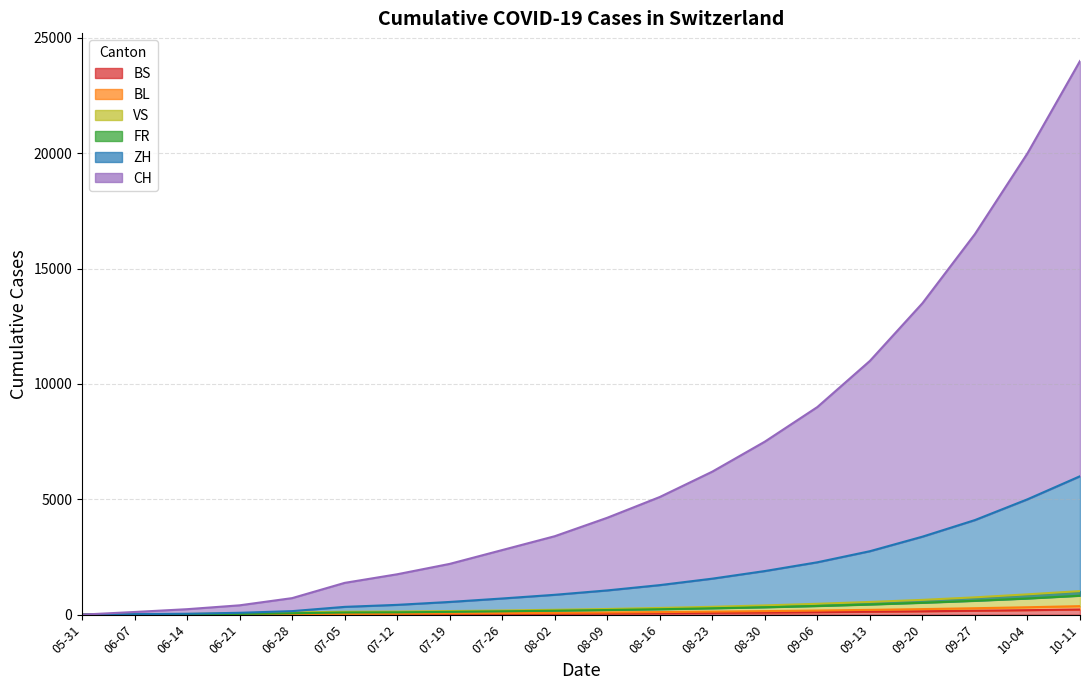

How many lines are shown in the chart?

6